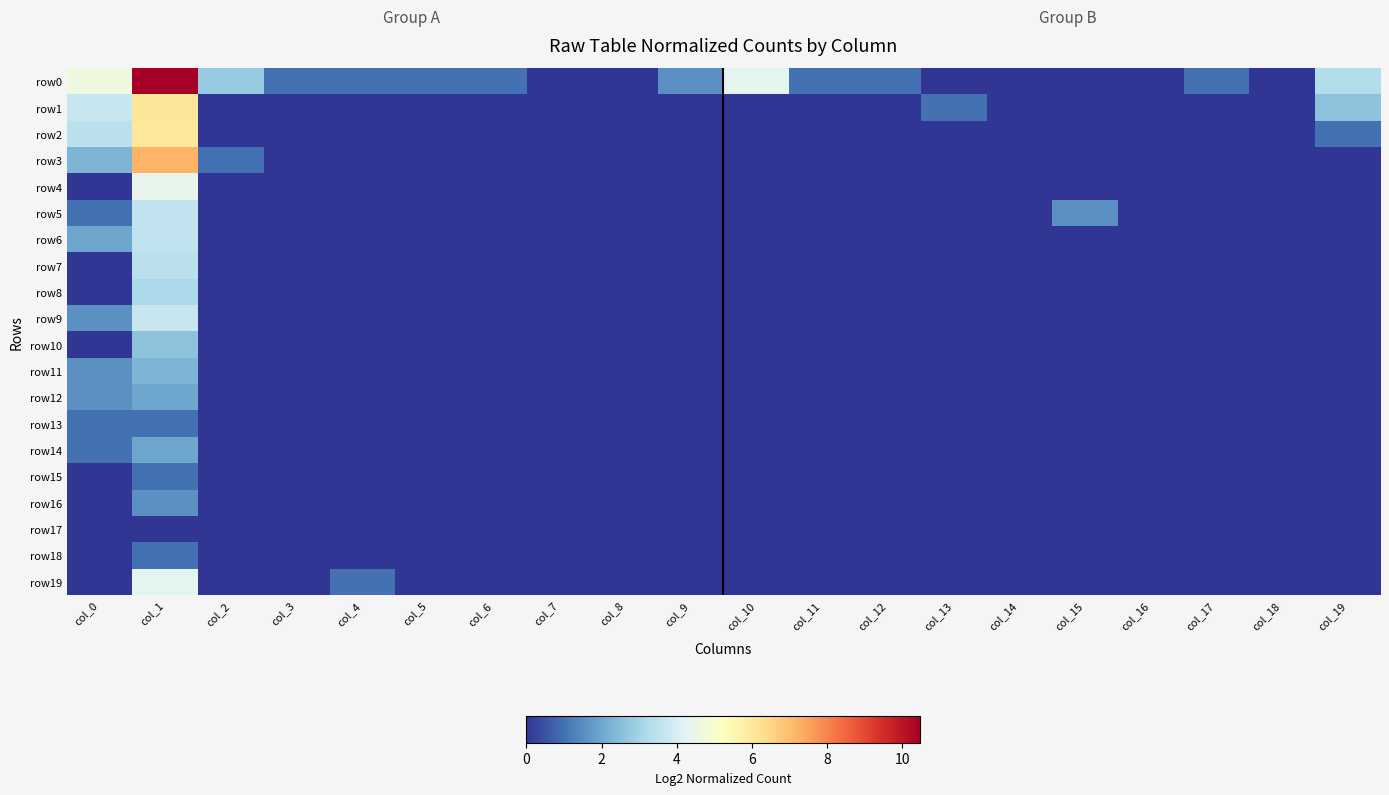

Reading left to right, list all the values displayed in this chart.

row0: col_0=4.6	col_1=10.5	col_2=2.8	col_3=1.0	col_4=1.0	col_5=1.0	col_6=1.0	col_7=0.0	col_8=0.0	col_9=1.6	col_10=4.3	col_11=1.0	col_12=1.0	col_13=0.0	col_14=0.0	col_15=0.0	col_16=0.0	col_17=1.0	col_18=0.0	col_19=3.3
row1: col_0=3.7	col_1=6.1	col_2=0.0	col_3=0.0	col_4=0.0	col_5=0.0	col_6=0.0	col_7=0.0	col_8=0.0	col_9=0.0	col_10=0.0	col_11=0.0	col_12=0.0	col_13=1.0	col_14=0.0	col_15=0.0	col_16=0.0	col_17=0.0	col_18=0.0	col_19=2.6
row2: col_0=3.5	col_1=6.0	col_2=0.0	col_3=0.0	col_4=0.0	col_5=0.0	col_6=0.0	col_7=0.0	col_8=0.0	col_9=0.0	col_10=0.0	col_11=0.0	col_12=0.0	col_13=0.0	col_14=0.0	col_15=0.0	col_16=0.0	col_17=0.0	col_18=0.0	col_19=1.0
row3: col_0=2.3	col_1=7.2	col_2=1.0	col_3=0.0	col_4=0.0	col_5=0.0	col_6=0.0	col_7=0.0	col_8=0.0	col_9=0.0	col_10=0.0	col_11=0.0	col_12=0.0	col_13=0.0	col_14=0.0	col_15=0.0	col_16=0.0	col_17=0.0	col_18=0.0	col_19=0.0
row4: col_0=0.0	col_1=4.5	col_2=0.0	col_3=0.0	col_4=0.0	col_5=0.0	col_6=0.0	col_7=0.0	col_8=0.0	col_9=0.0	col_10=0.0	col_11=0.0	col_12=0.0	col_13=0.0	col_14=0.0	col_15=0.0	col_16=0.0	col_17=0.0	col_18=0.0	col_19=0.0
row5: col_0=1.0	col_1=3.6	col_2=0.0	col_3=0.0	col_4=0.0	col_5=0.0	col_6=0.0	col_7=0.0	col_8=0.0	col_9=0.0	col_10=0.0	col_11=0.0	col_12=0.0	col_13=0.0	col_14=0.0	col_15=1.6	col_16=0.0	col_17=0.0	col_18=0.0	col_19=0.0
row6: col_0=2.0	col_1=3.6	col_2=0.0	col_3=0.0	col_4=0.0	col_5=0.0	col_6=0.0	col_7=0.0	col_8=0.0	col_9=0.0	col_10=0.0	col_11=0.0	col_12=0.0	col_13=0.0	col_14=0.0	col_15=0.0	col_16=0.0	col_17=0.0	col_18=0.0	col_19=0.0
row7: col_0=0.0	col_1=3.5	col_2=0.0	col_3=0.0	col_4=0.0	col_5=0.0	col_6=0.0	col_7=0.0	col_8=0.0	col_9=0.0	col_10=0.0	col_11=0.0	col_12=0.0	col_13=0.0	col_14=0.0	col_15=0.0	col_16=0.0	col_17=0.0	col_18=0.0	col_19=0.0
row8: col_0=0.0	col_1=3.2	col_2=0.0	col_3=0.0	col_4=0.0	col_5=0.0	col_6=0.0	col_7=0.0	col_8=0.0	col_9=0.0	col_10=0.0	col_11=0.0	col_12=0.0	col_13=0.0	col_14=0.0	col_15=0.0	col_16=0.0	col_17=0.0	col_18=0.0	col_19=0.0
row9: col_0=1.6	col_1=3.7	col_2=0.0	col_3=0.0	col_4=0.0	col_5=0.0	col_6=0.0	col_7=0.0	col_8=0.0	col_9=0.0	col_10=0.0	col_11=0.0	col_12=0.0	col_13=0.0	col_14=0.0	col_15=0.0	col_16=0.0	col_17=0.0	col_18=0.0	col_19=0.0
row10: col_0=0.0	col_1=2.6	col_2=0.0	col_3=0.0	col_4=0.0	col_5=0.0	col_6=0.0	col_7=0.0	col_8=0.0	col_9=0.0	col_10=0.0	col_11=0.0	col_12=0.0	col_13=0.0	col_14=0.0	col_15=0.0	col_16=0.0	col_17=0.0	col_18=0.0	col_19=0.0
row11: col_0=1.6	col_1=2.3	col_2=0.0	col_3=0.0	col_4=0.0	col_5=0.0	col_6=0.0	col_7=0.0	col_8=0.0	col_9=0.0	col_10=0.0	col_11=0.0	col_12=0.0	col_13=0.0	col_14=0.0	col_15=0.0	col_16=0.0	col_17=0.0	col_18=0.0	col_19=0.0
row12: col_0=1.6	col_1=2.0	col_2=0.0	col_3=0.0	col_4=0.0	col_5=0.0	col_6=0.0	col_7=0.0	col_8=0.0	col_9=0.0	col_10=0.0	col_11=0.0	col_12=0.0	col_13=0.0	col_14=0.0	col_15=0.0	col_16=0.0	col_17=0.0	col_18=0.0	col_19=0.0
row13: col_0=1.0	col_1=1.0	col_2=0.0	col_3=0.0	col_4=0.0	col_5=0.0	col_6=0.0	col_7=0.0	col_8=0.0	col_9=0.0	col_10=0.0	col_11=0.0	col_12=0.0	col_13=0.0	col_14=0.0	col_15=0.0	col_16=0.0	col_17=0.0	col_18=0.0	col_19=0.0
row14: col_0=1.0	col_1=2.0	col_2=0.0	col_3=0.0	col_4=0.0	col_5=0.0	col_6=0.0	col_7=0.0	col_8=0.0	col_9=0.0	col_10=0.0	col_11=0.0	col_12=0.0	col_13=0.0	col_14=0.0	col_15=0.0	col_16=0.0	col_17=0.0	col_18=0.0	col_19=0.0
row15: col_0=0.0	col_1=1.0	col_2=0.0	col_3=0.0	col_4=0.0	col_5=0.0	col_6=0.0	col_7=0.0	col_8=0.0	col_9=0.0	col_10=0.0	col_11=0.0	col_12=0.0	col_13=0.0	col_14=0.0	col_15=0.0	col_16=0.0	col_17=0.0	col_18=0.0	col_19=0.0
row16: col_0=0.0	col_1=1.6	col_2=0.0	col_3=0.0	col_4=0.0	col_5=0.0	col_6=0.0	col_7=0.0	col_8=0.0	col_9=0.0	col_10=0.0	col_11=0.0	col_12=0.0	col_13=0.0	col_14=0.0	col_15=0.0	col_16=0.0	col_17=0.0	col_18=0.0	col_19=0.0
row17: col_0=0.0	col_1=0.0	col_2=0.0	col_3=0.0	col_4=0.0	col_5=0.0	col_6=0.0	col_7=0.0	col_8=0.0	col_9=0.0	col_10=0.0	col_11=0.0	col_12=0.0	col_13=0.0	col_14=0.0	col_15=0.0	col_16=0.0	col_17=0.0	col_18=0.0	col_19=0.0
row18: col_0=0.0	col_1=1.0	col_2=0.0	col_3=0.0	col_4=0.0	col_5=0.0	col_6=0.0	col_7=0.0	col_8=0.0	col_9=0.0	col_10=0.0	col_11=0.0	col_12=0.0	col_13=0.0	col_14=0.0	col_15=0.0	col_16=0.0	col_17=0.0	col_18=0.0	col_19=0.0
row19: col_0=0.0	col_1=4.3	col_2=0.0	col_3=0.0	col_4=1.0	col_5=0.0	col_6=0.0	col_7=0.0	col_8=0.0	col_9=0.0	col_10=0.0	col_11=0.0	col_12=0.0	col_13=0.0	col_14=0.0	col_15=0.0	col_16=0.0	col_17=0.0	col_18=0.0	col_19=0.0